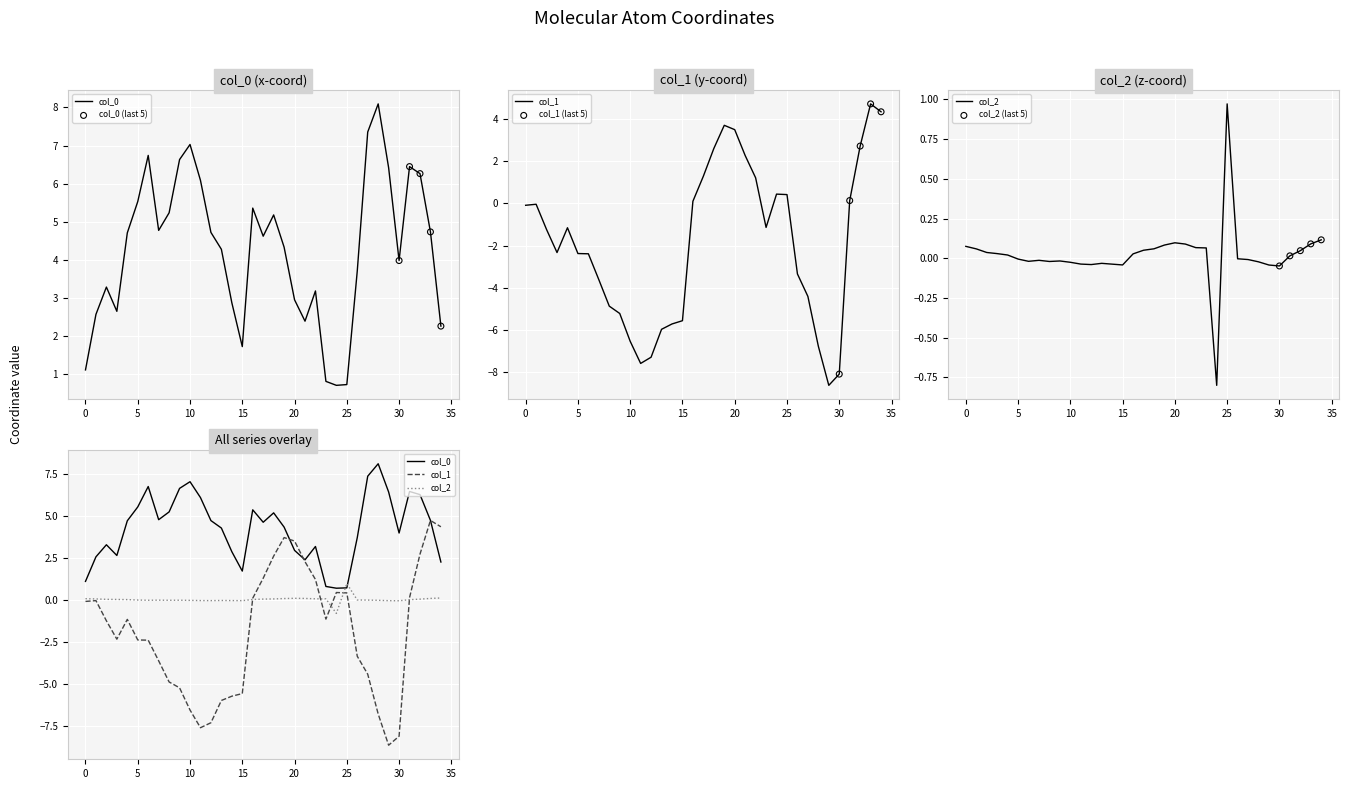

At which category is the sum across all series the highest?

33